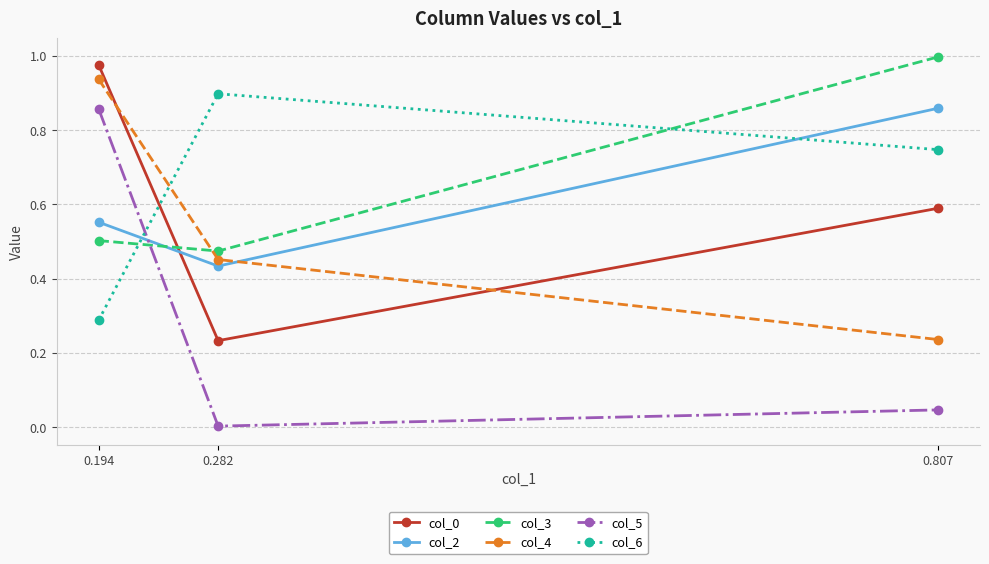

Does the chart have visible grid lines?

Yes